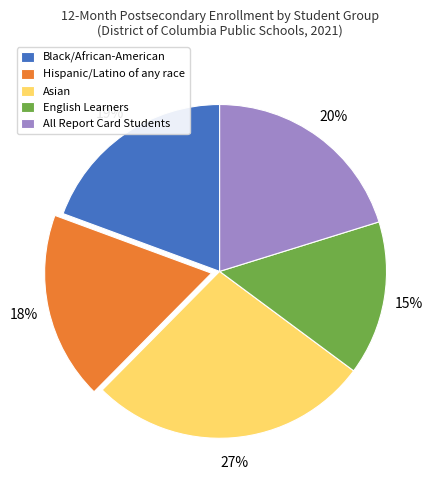

Do Hispanic/Latino of any race and Black/African-American together represent more than half of the pie?

No